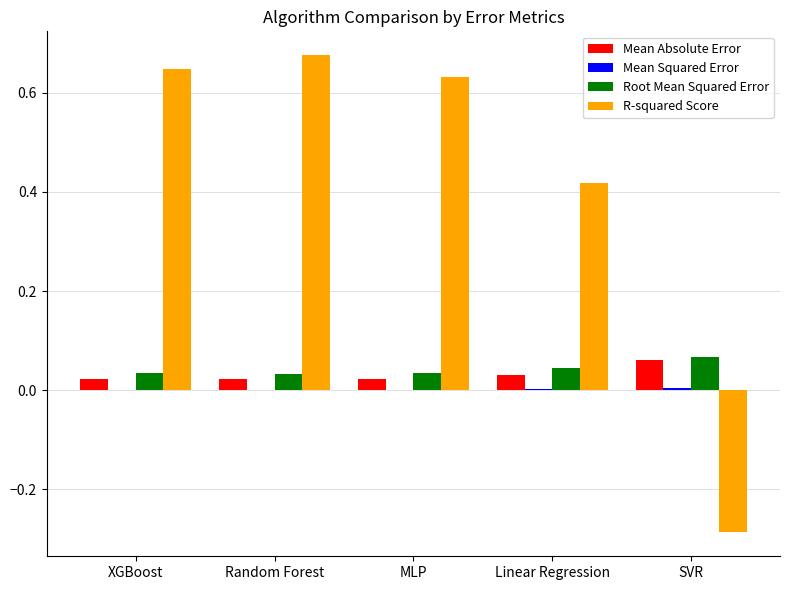

The R-squared Score series shows -0.1 at SVR. True or false?

False